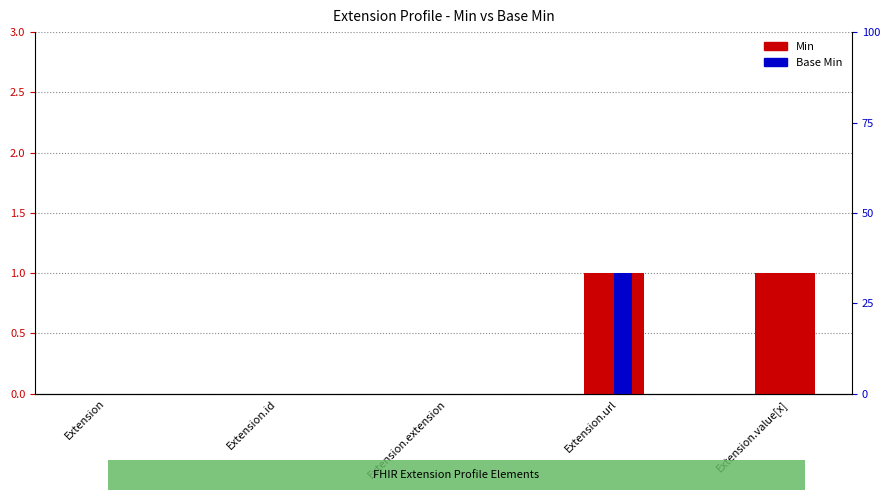

Which series has the widest spread of values?

Min